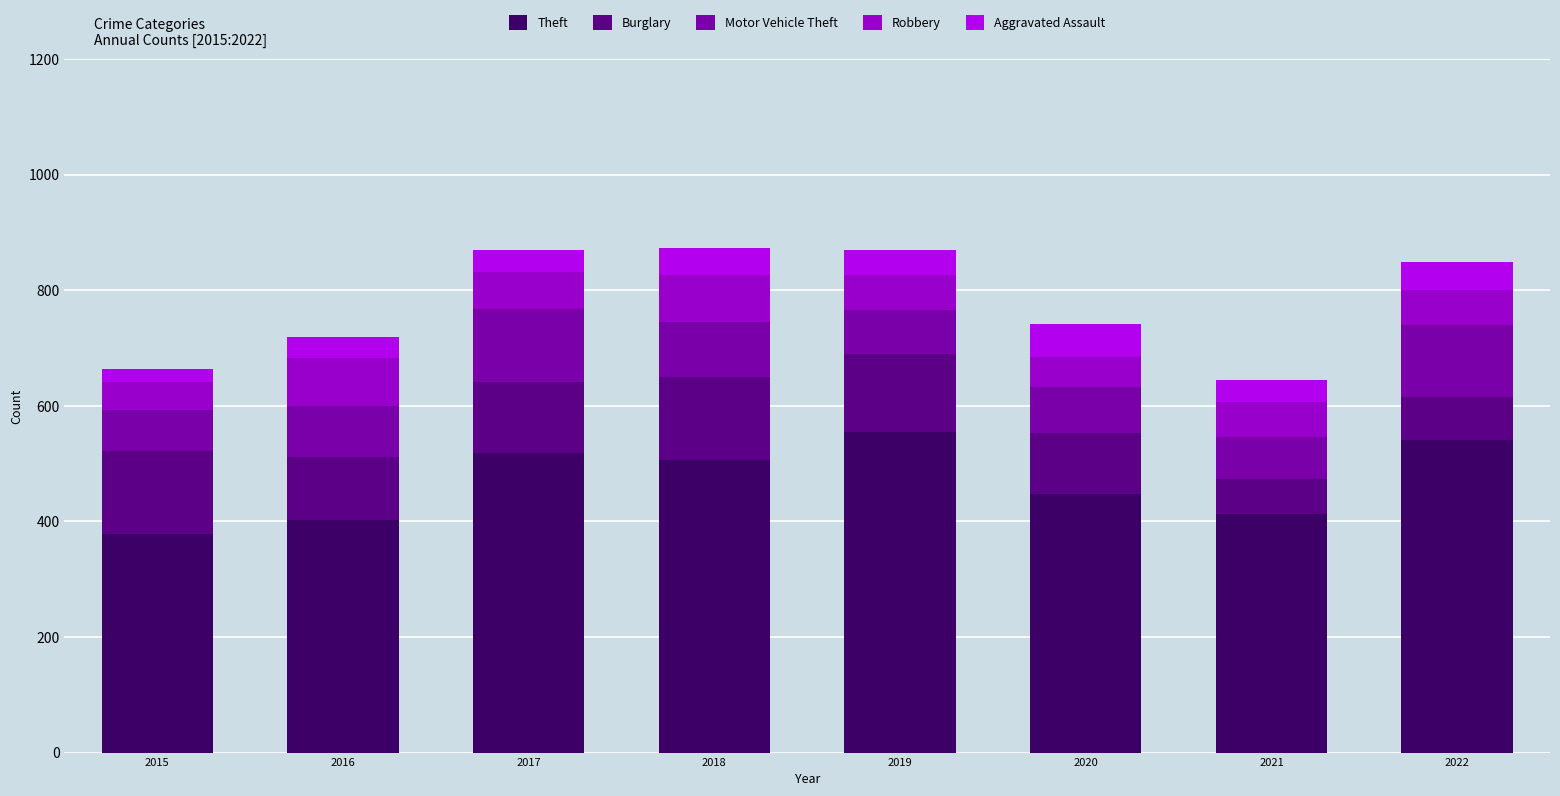

At which label is Theft closest to 467?

2020